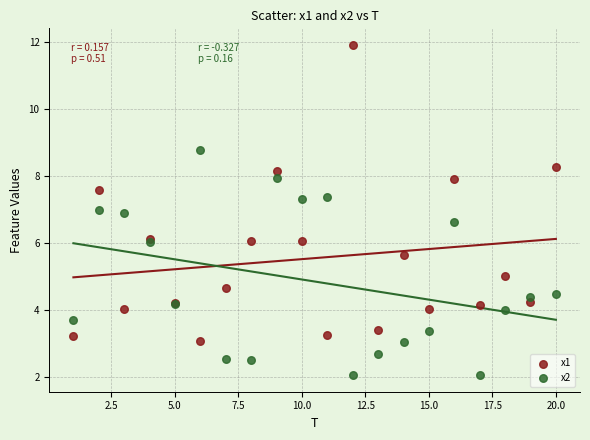

Which series reaches the maximum Y coordinate?

x1